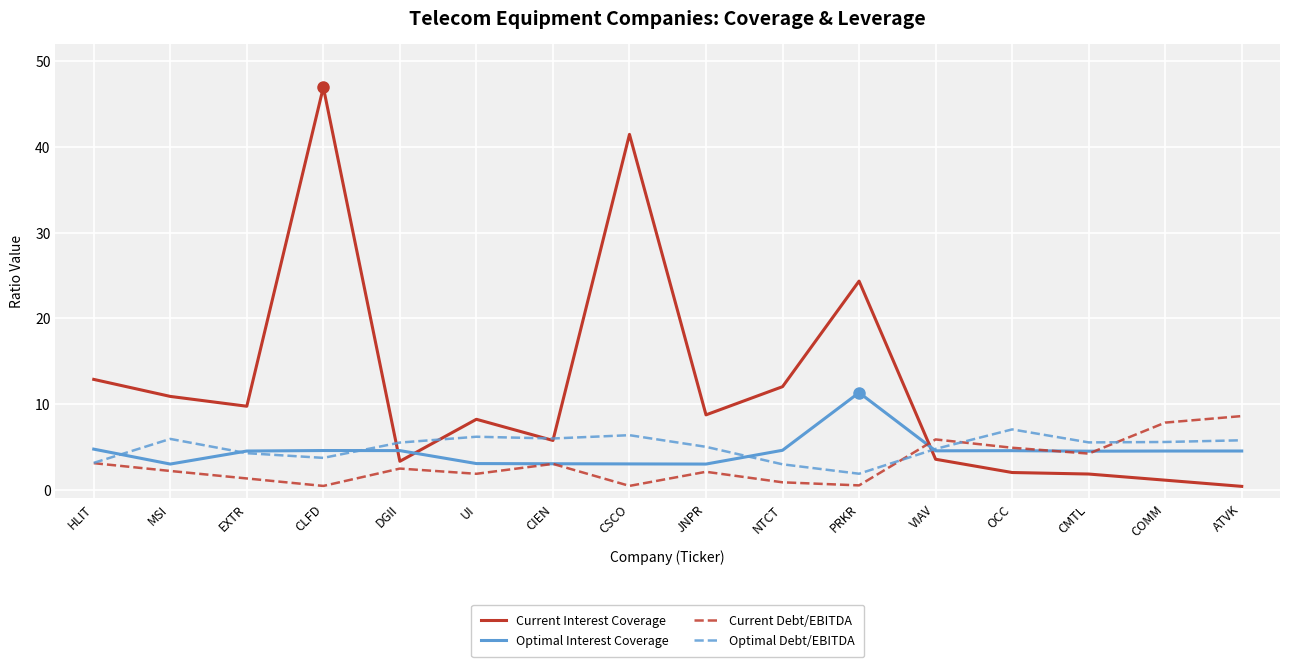

Count the number of categories in the chart.

16